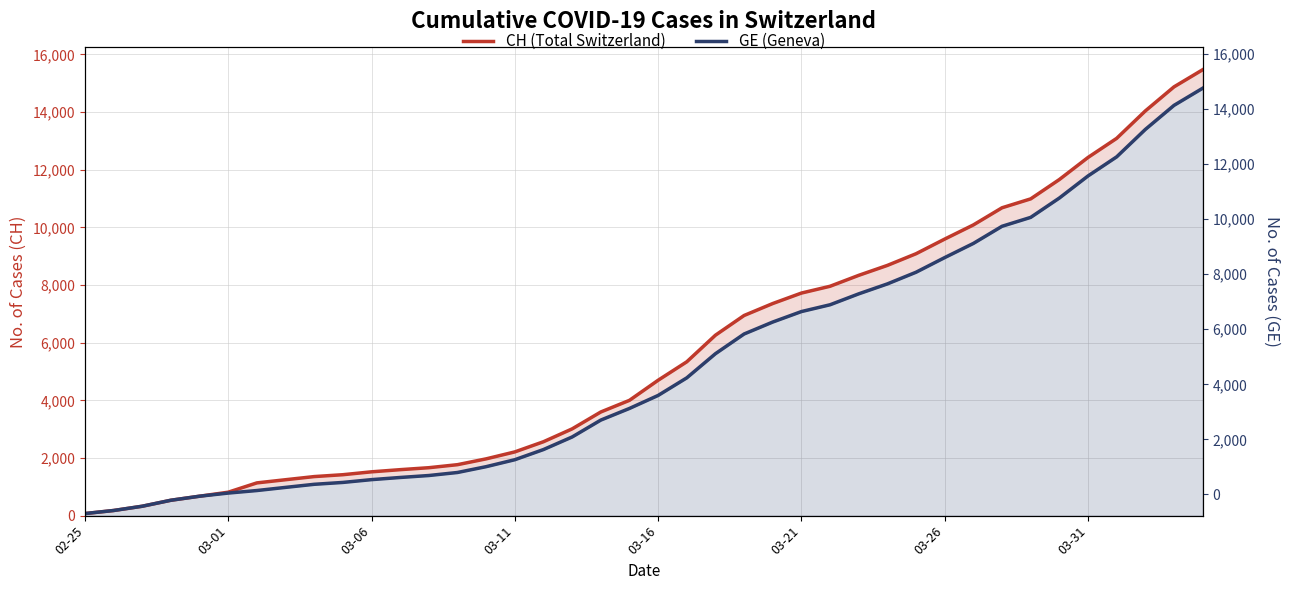

At how many categories does at least one series exceed 10446?

8